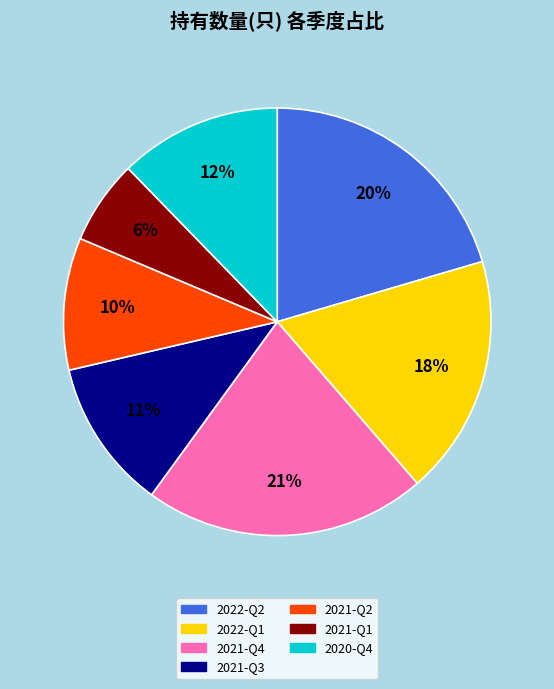

Is it true that 2021-Q1 is 6% of the pie?

True